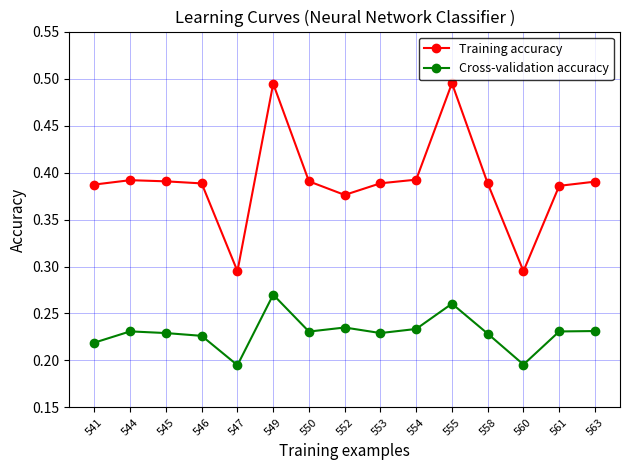

Count the Training accuracy values in the range 0 to 1.

15